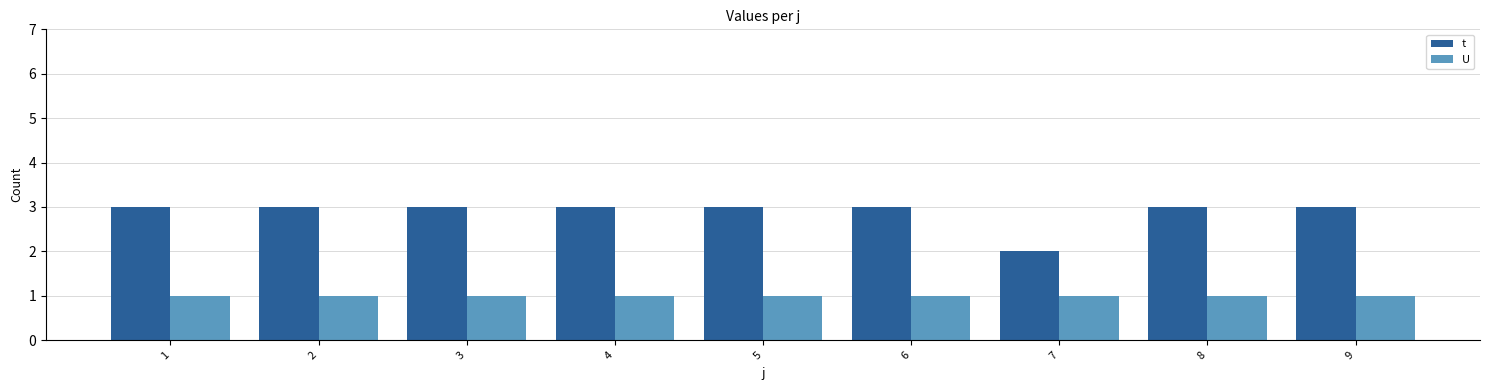

What is the maximum value shown in the chart?

3